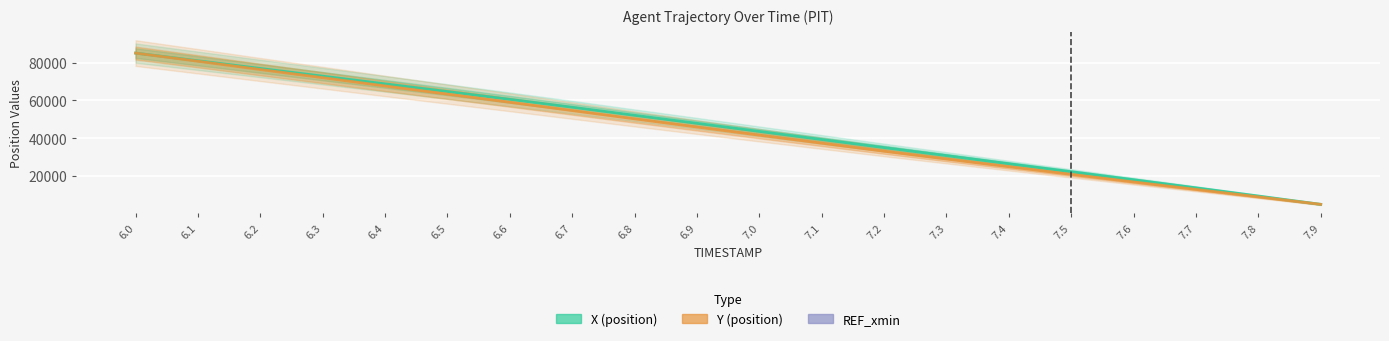

What is the difference between the maximum and minimum values in the Y series?

80000.0